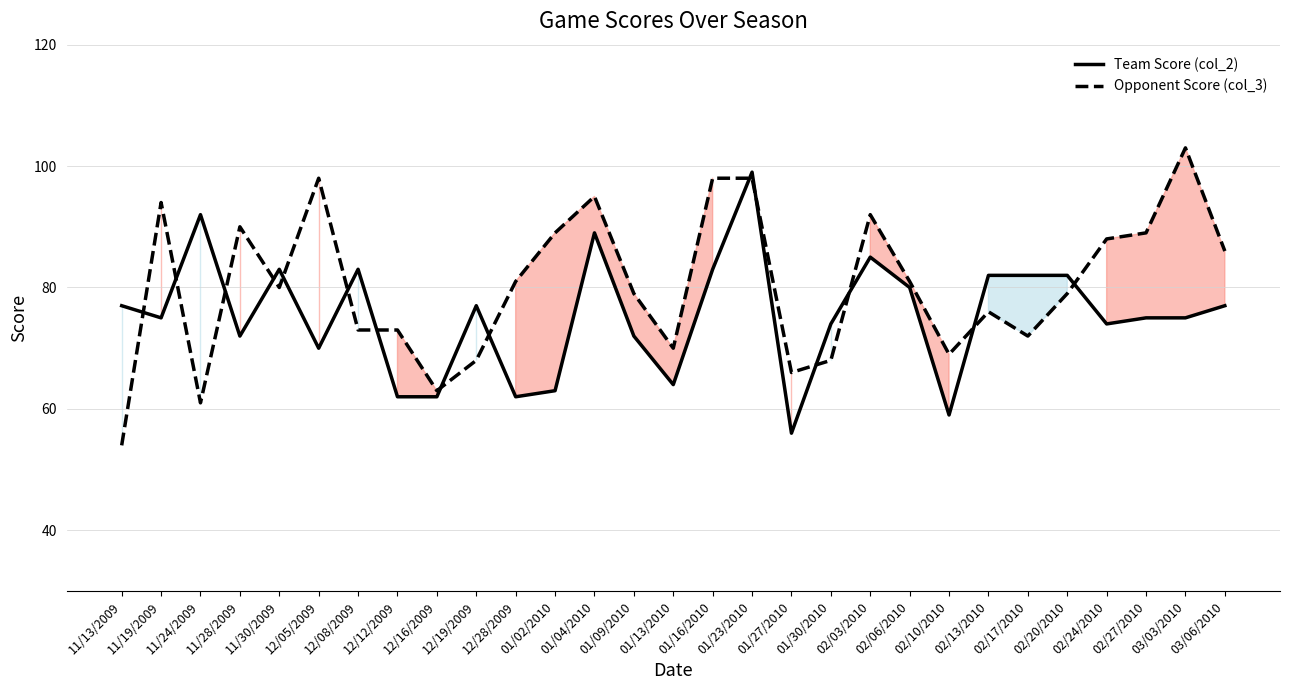

Which category has the lowest value across all series?

11/13/2009